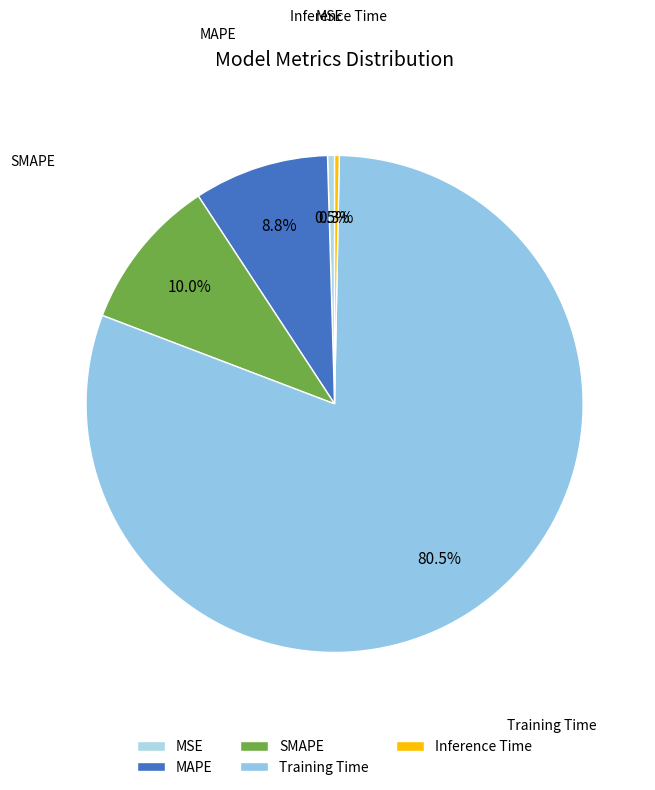

What is the largest slice in the pie chart?

Training Time